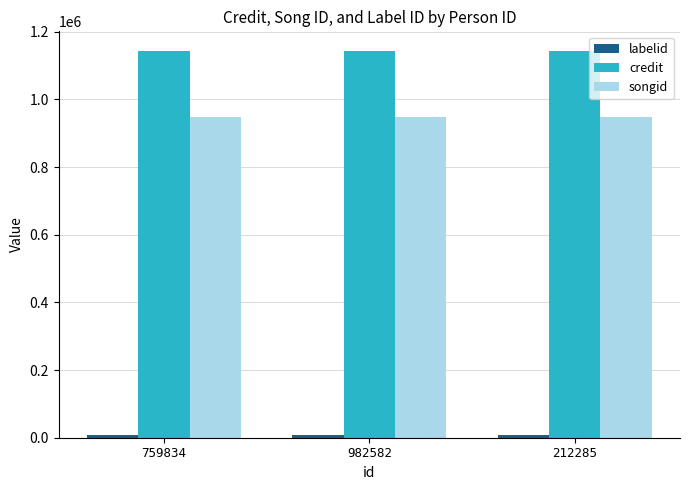

What is the spread (max minus min) of values at 759834?

1136864